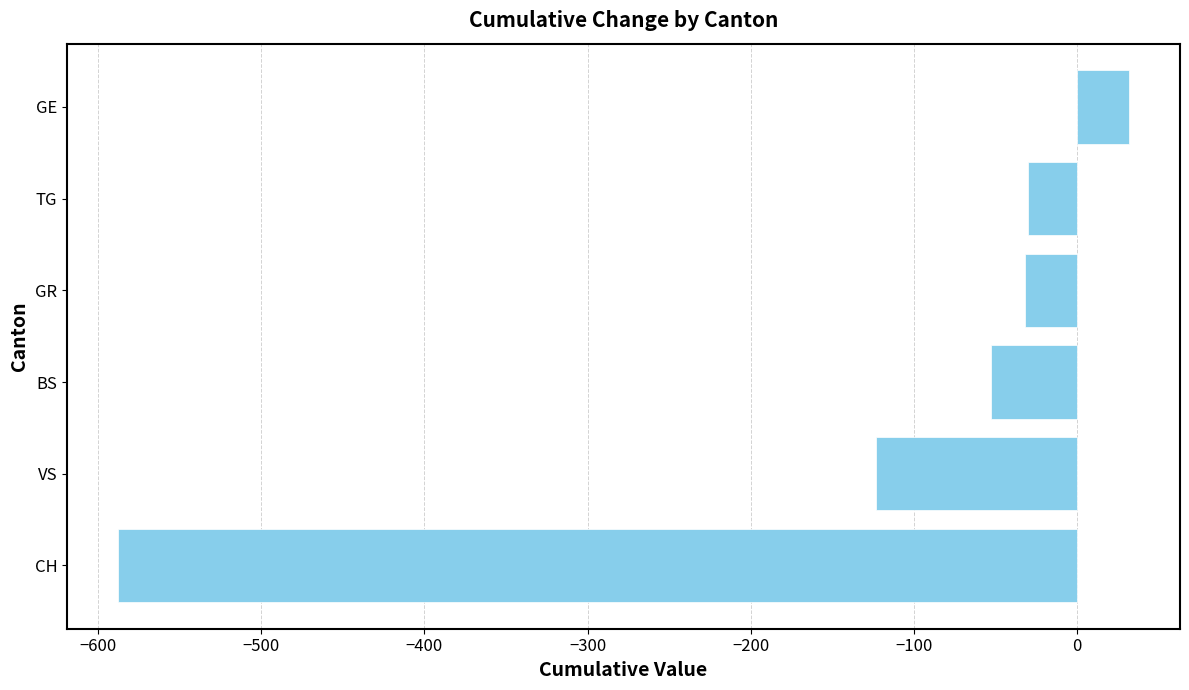

Is it true that the value at TG is -30?

True